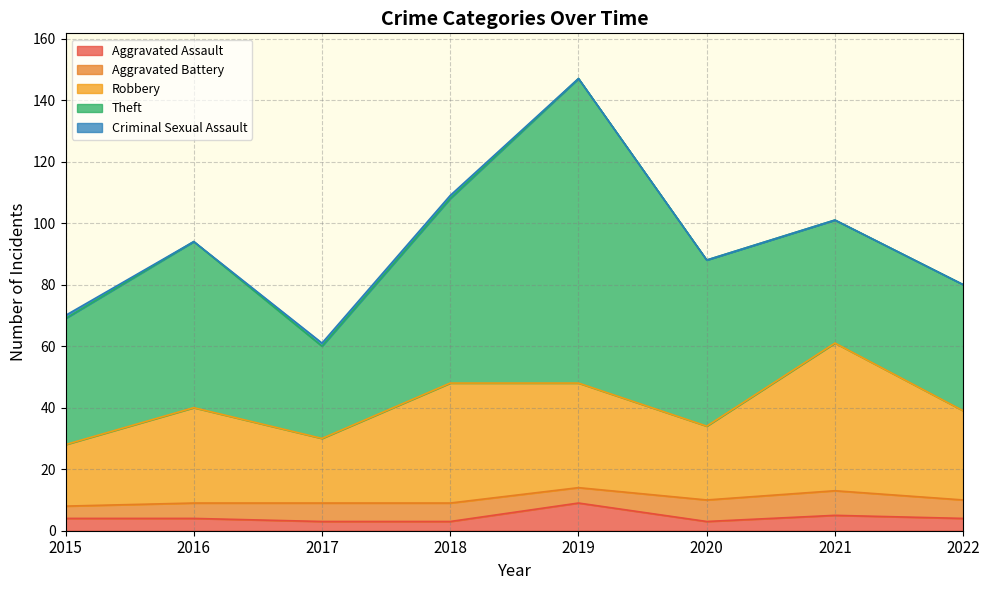

Which category has the highest value in the Robbery series?

2021